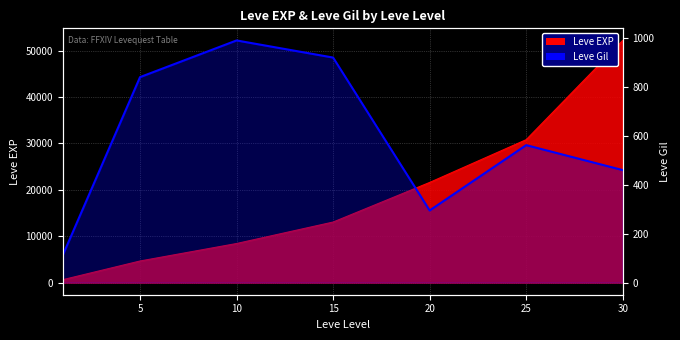

Count the number of categories in the chart.

7